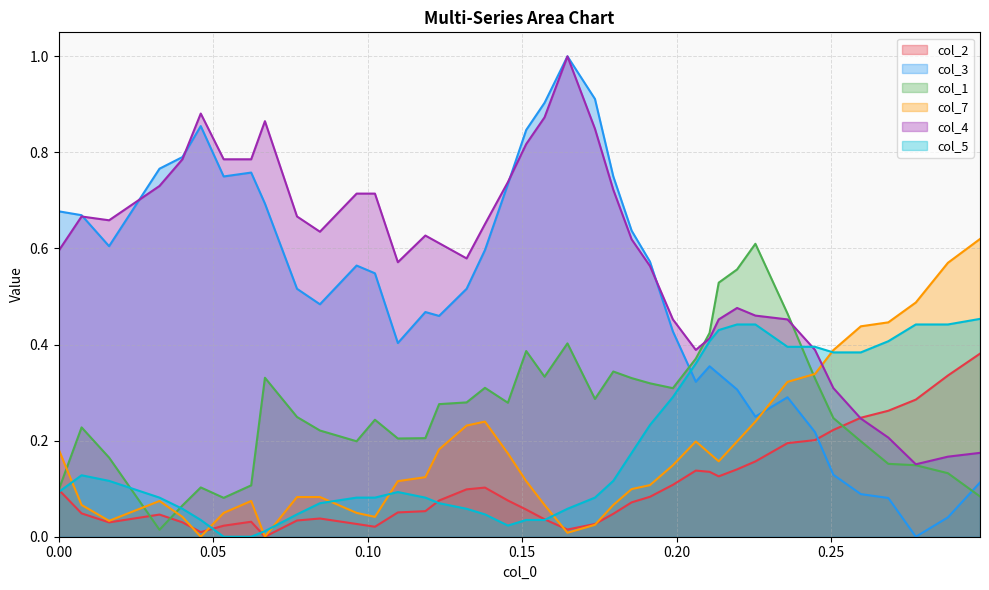

Which series has the widest spread of values?

col_3